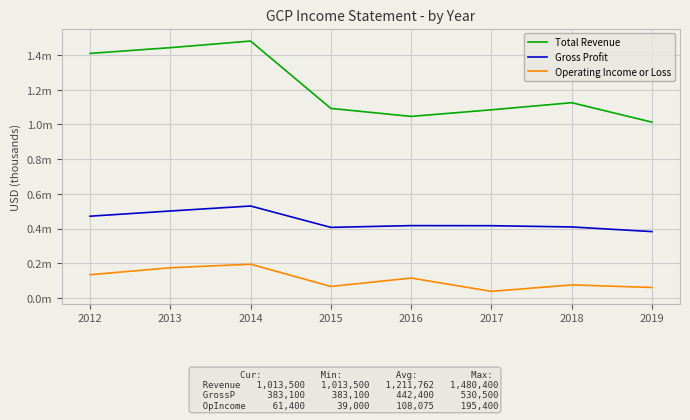

What are all the series names shown in the legend?

Total Revenue, Gross Profit, Operating Income or Loss